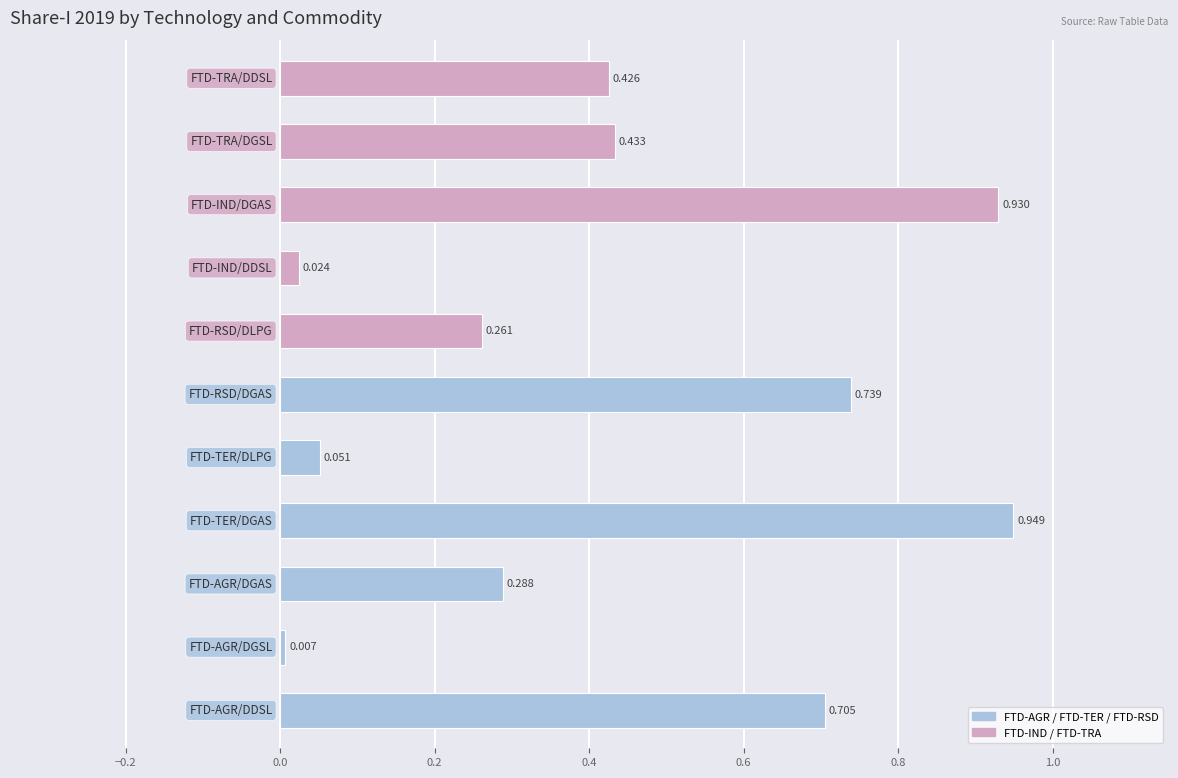

Count the number of data series in this chart.

1